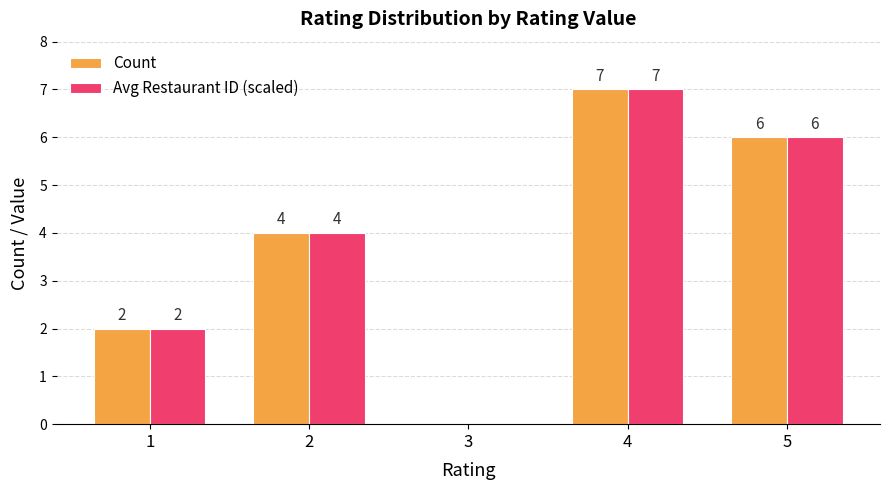

True or false: Count has a value of 11 at 5.

False